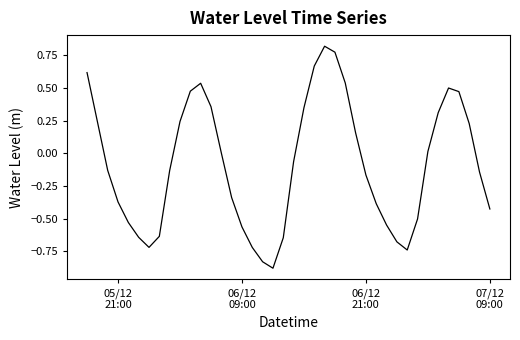

What is the difference between the maximum and second lowest values?

1.7